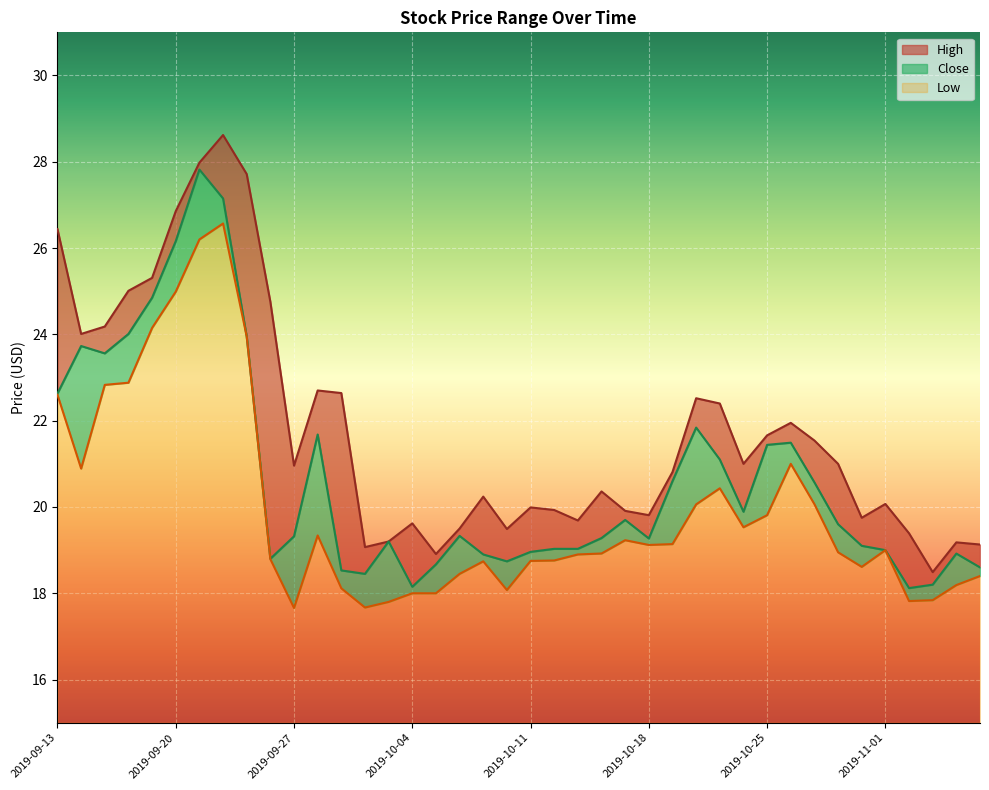

At which label is High closest to 23?

2019-09-30